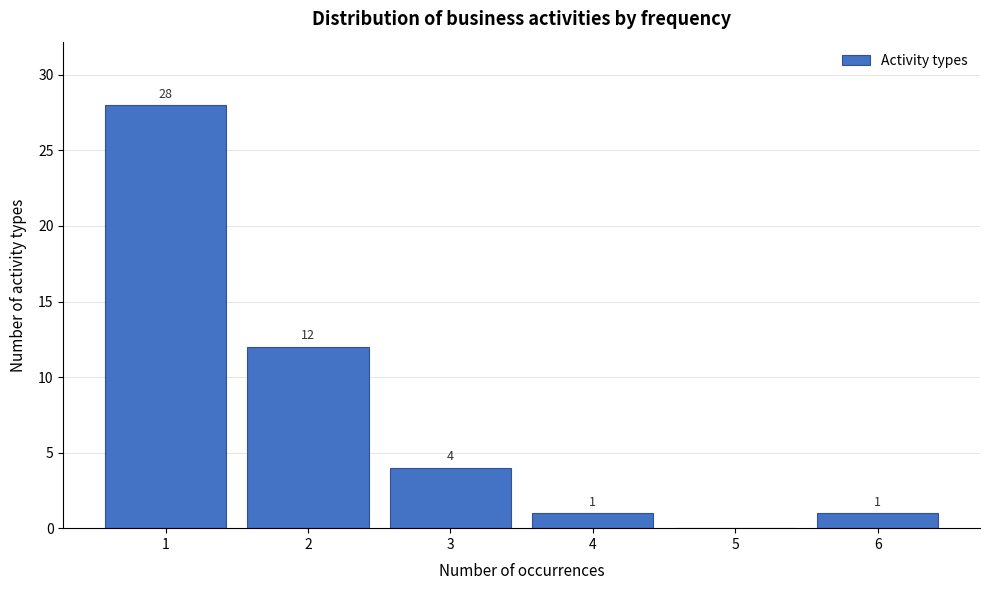

Over which range of the x-axis is the bar tallest?

0.5 to 1.5